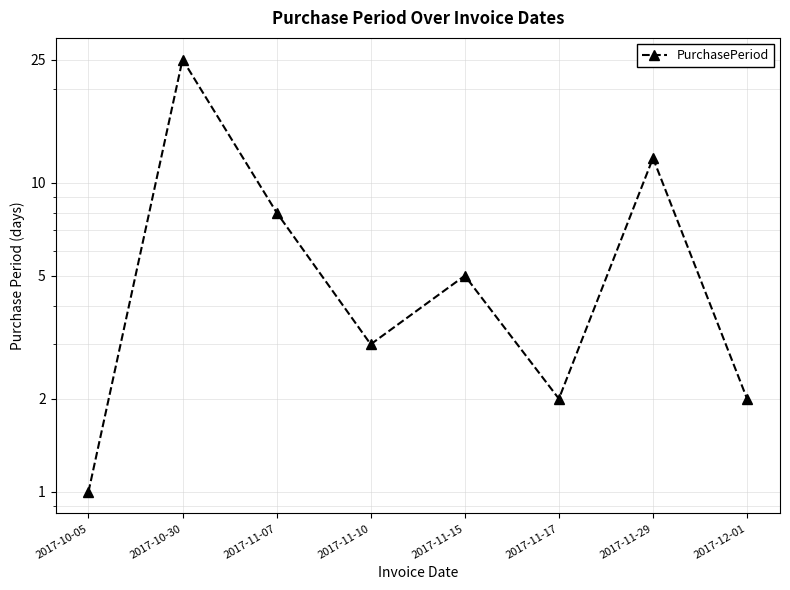

How many categories are shown in the chart?

8